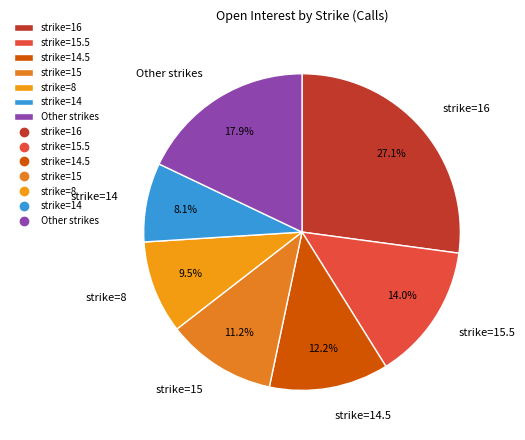

Which has a higher value, strike=14.5 or strike=15.5?

strike=15.5